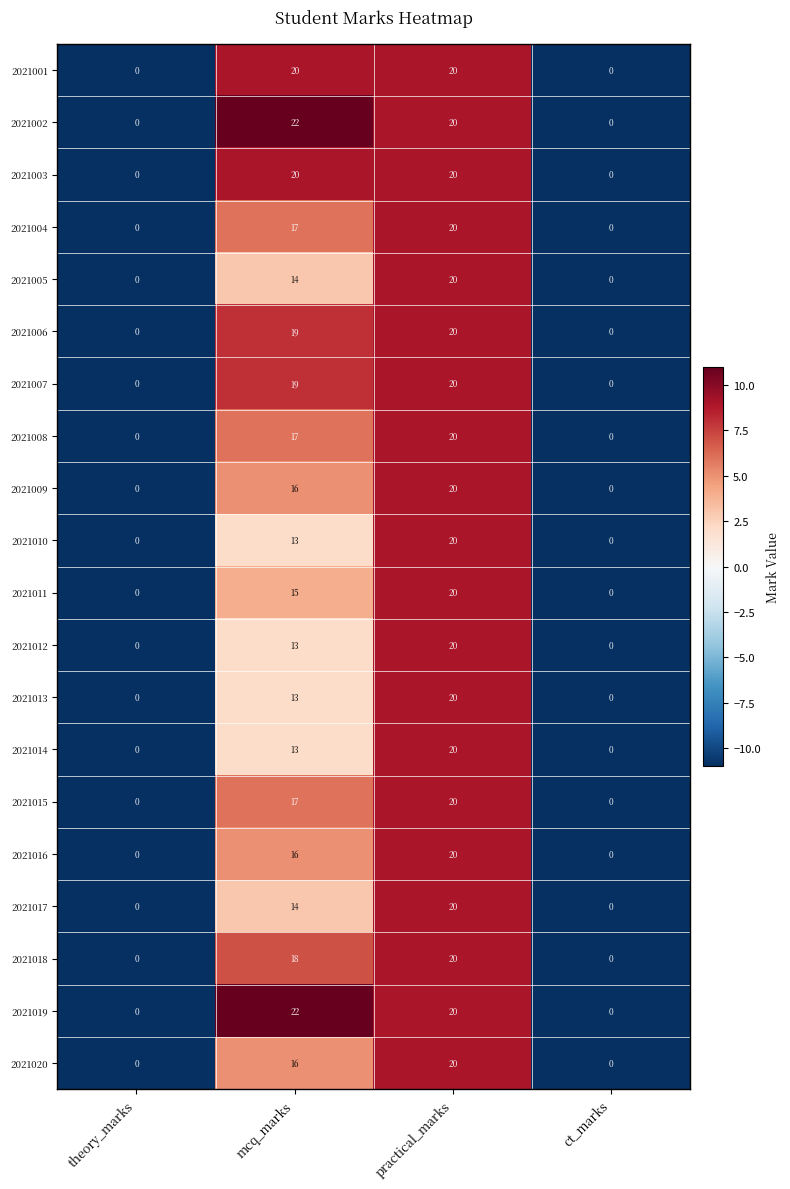

At which category is the sum across all series the highest?

practical_marks